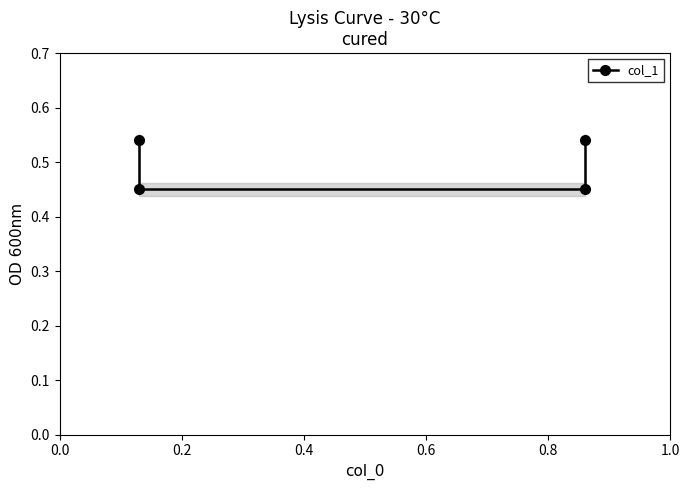

What is the smallest value displayed?

0.5